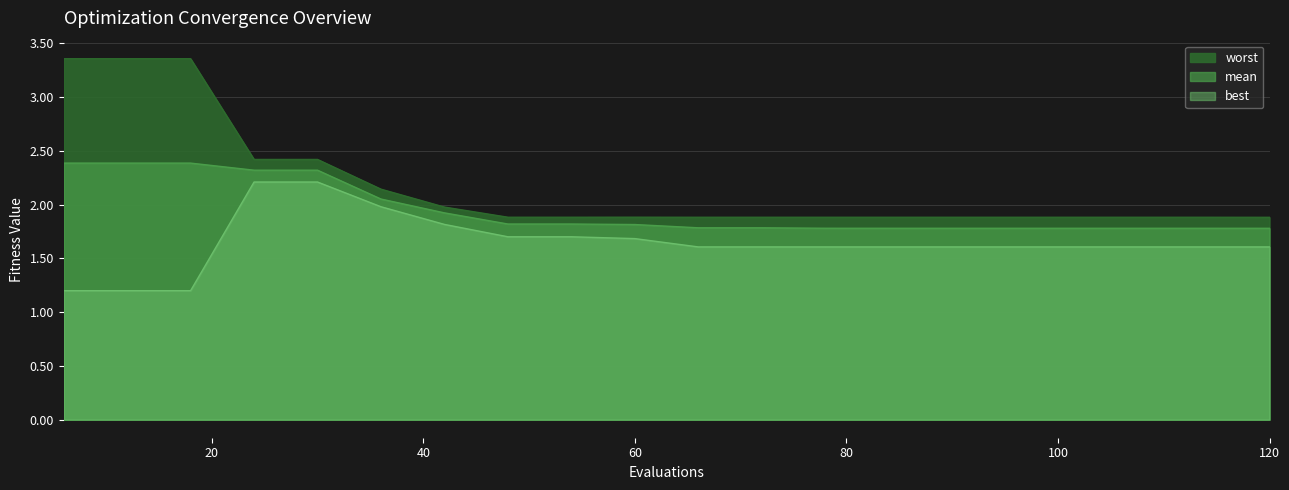

At which category is the sum across all series the highest?

24